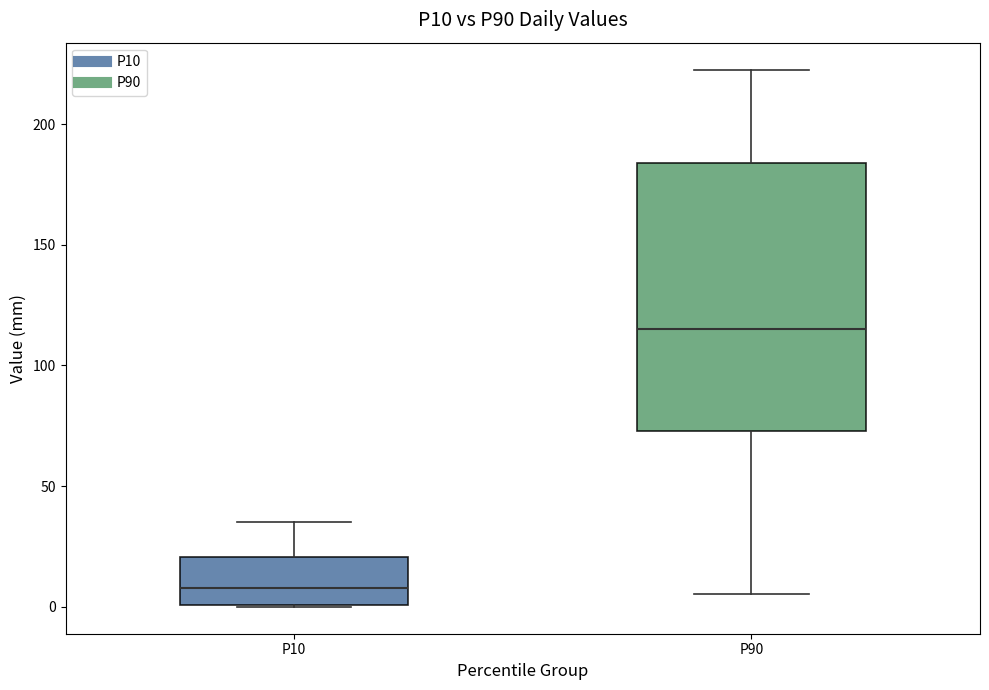

Where is the upper edge of the box for P10 on the y-axis? The values are not printed on the chart, so give them approximately, as read against the axis.

20